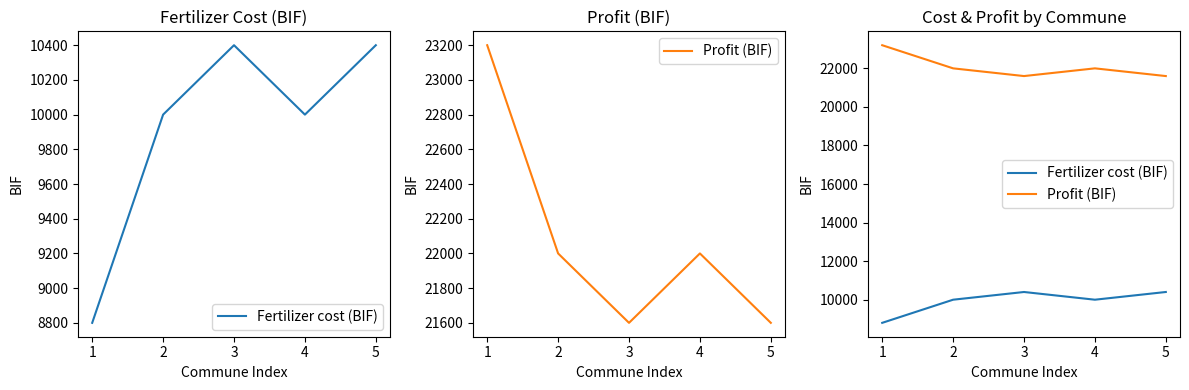

The value of Profit (BIF) at 5 is 11201. True or false?

False